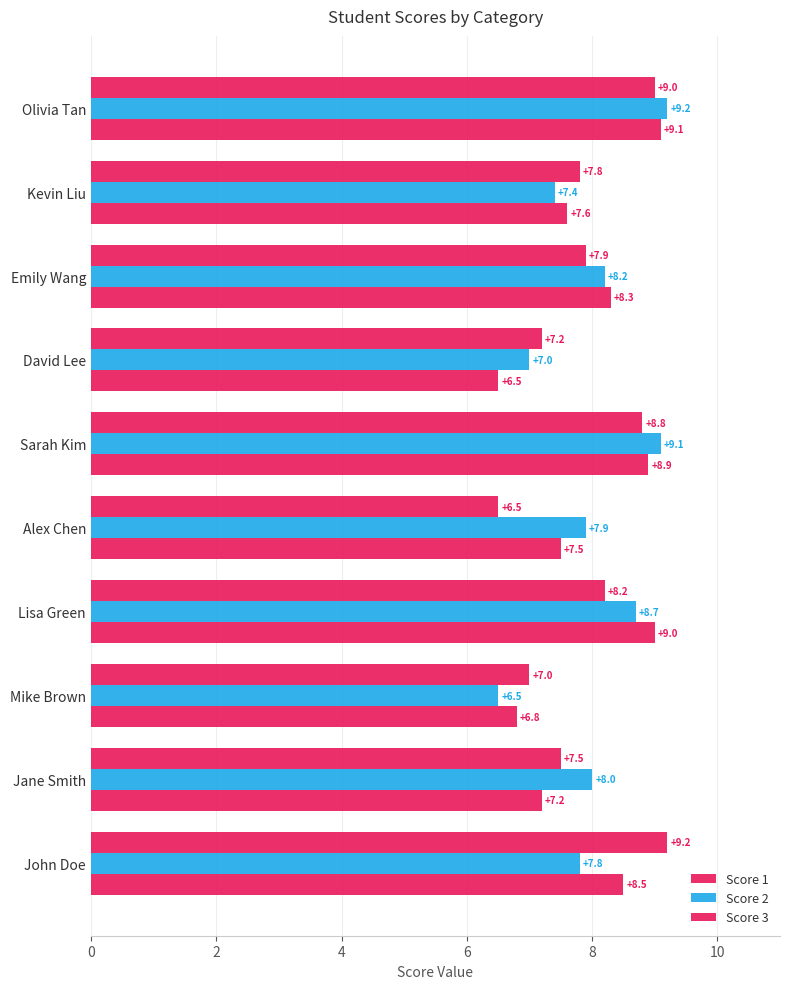

What is the smallest value displayed?

6.5